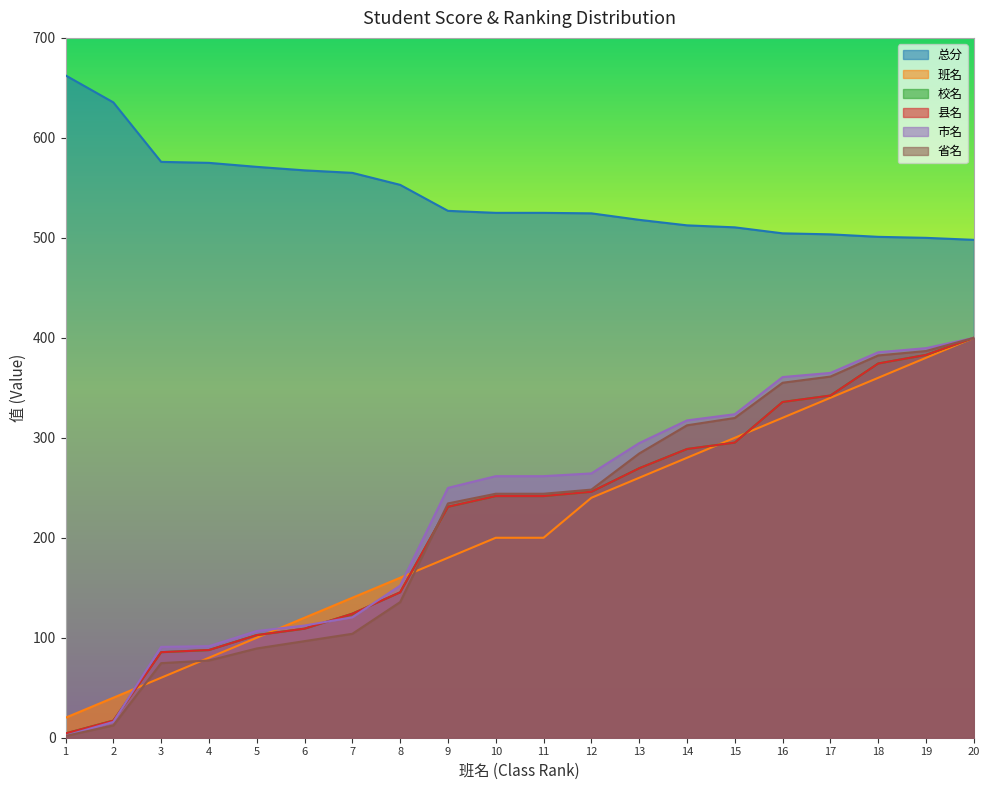

Between 11 and 19, which series saw the biggest shift?

班名